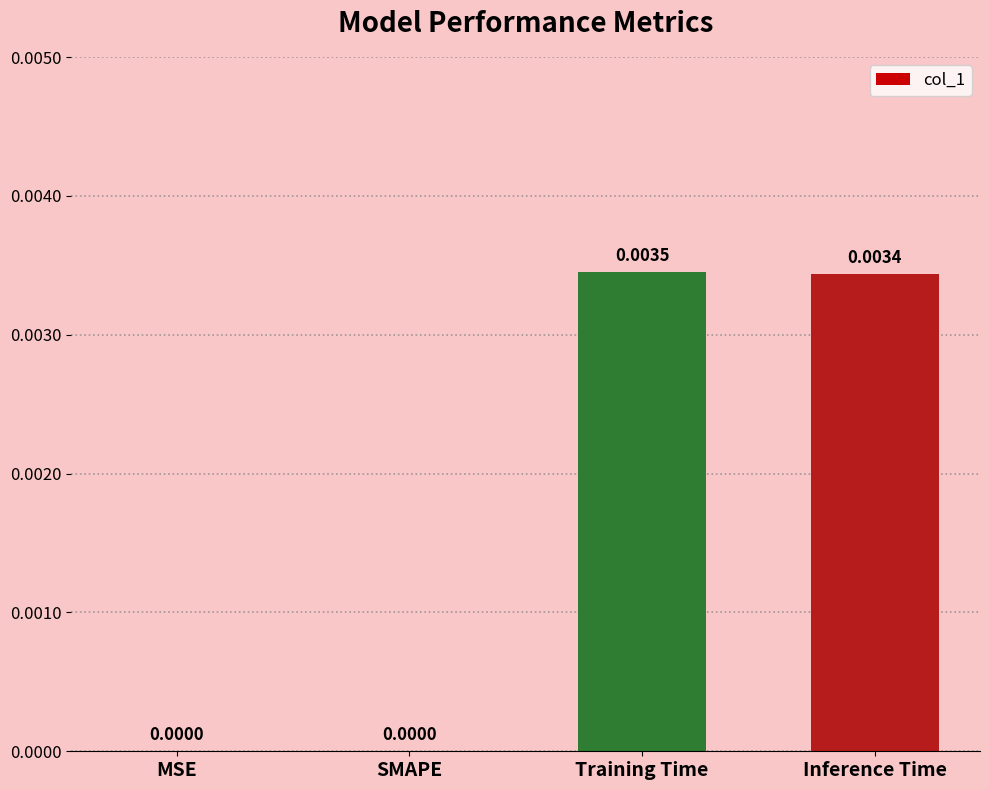

Which label corresponds to the largest value in the chart?

Training Time